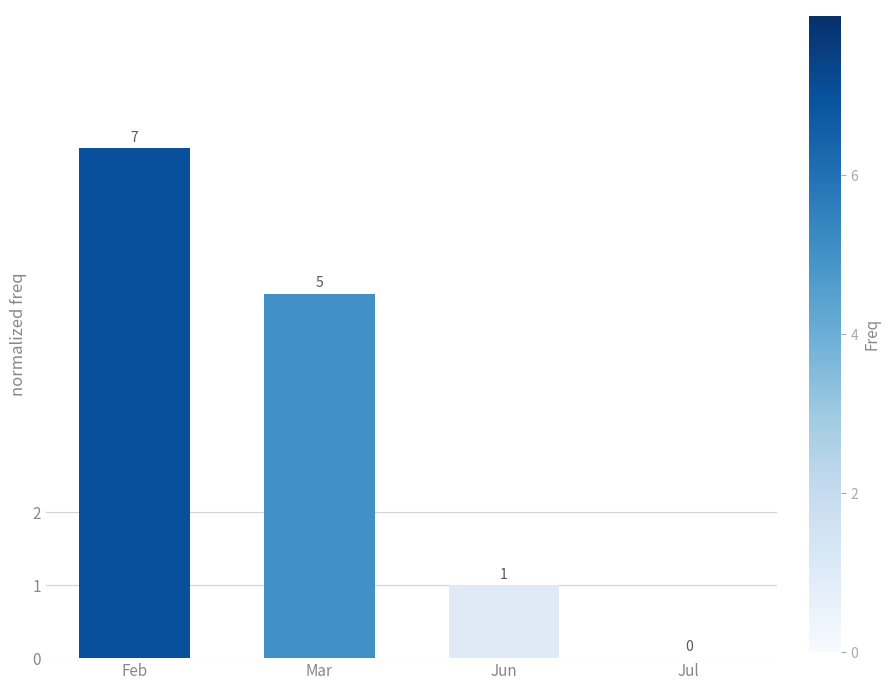

Which category has the highest value across all series?

Feb